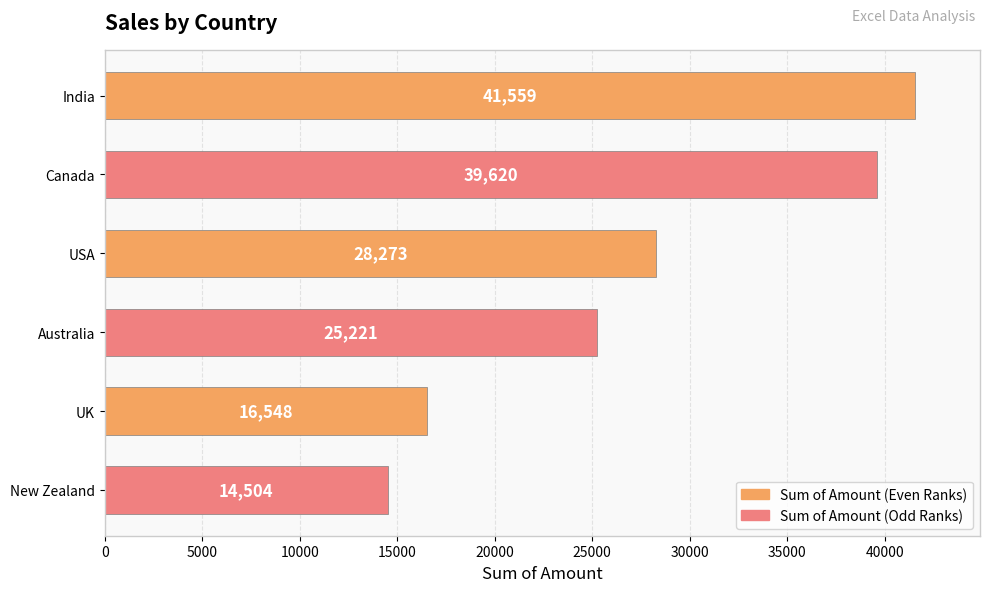

Where is the data nearest to the value 28031?

USA